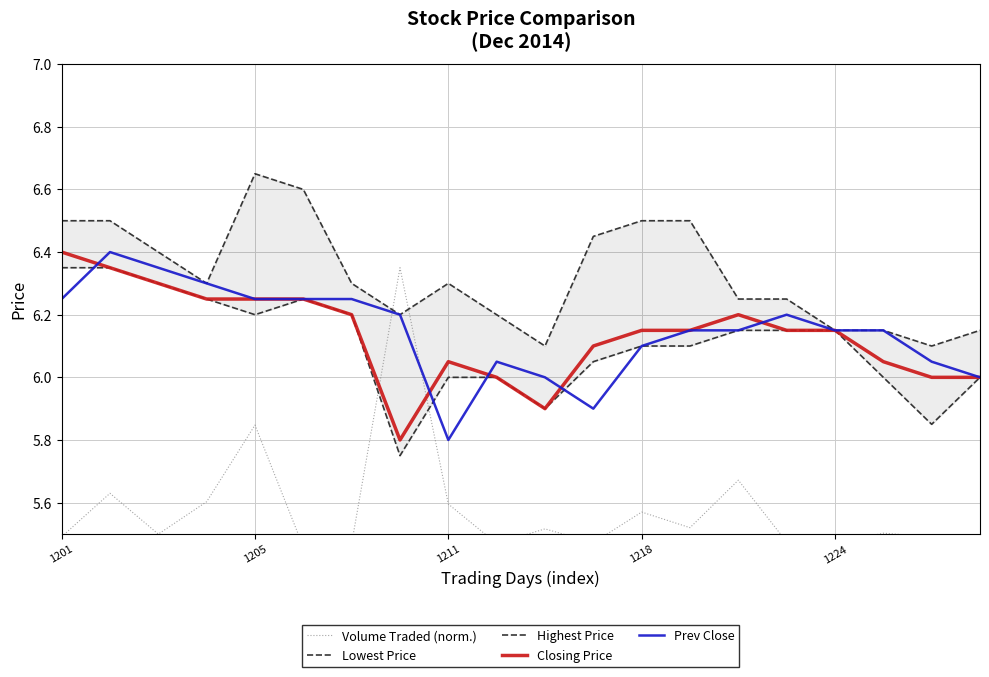

What is the maximum value for Closing Price?

6.4